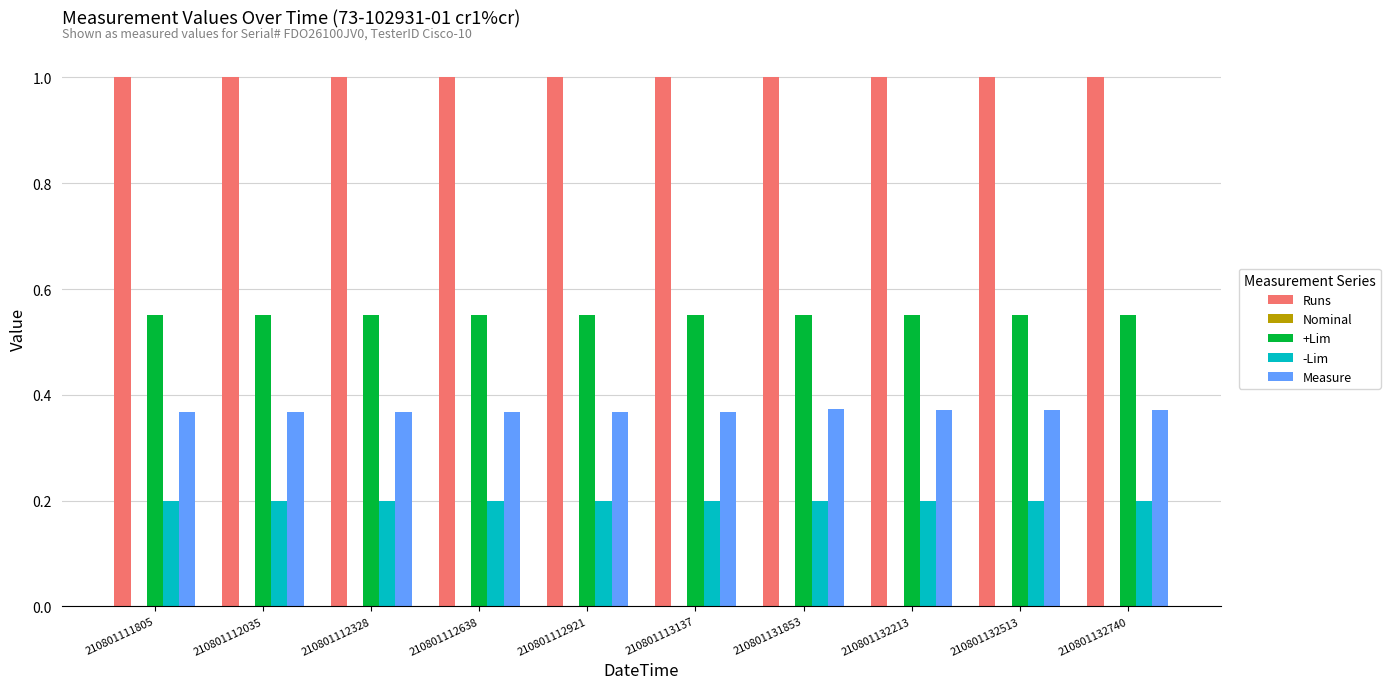

Are the bars horizontal?

No